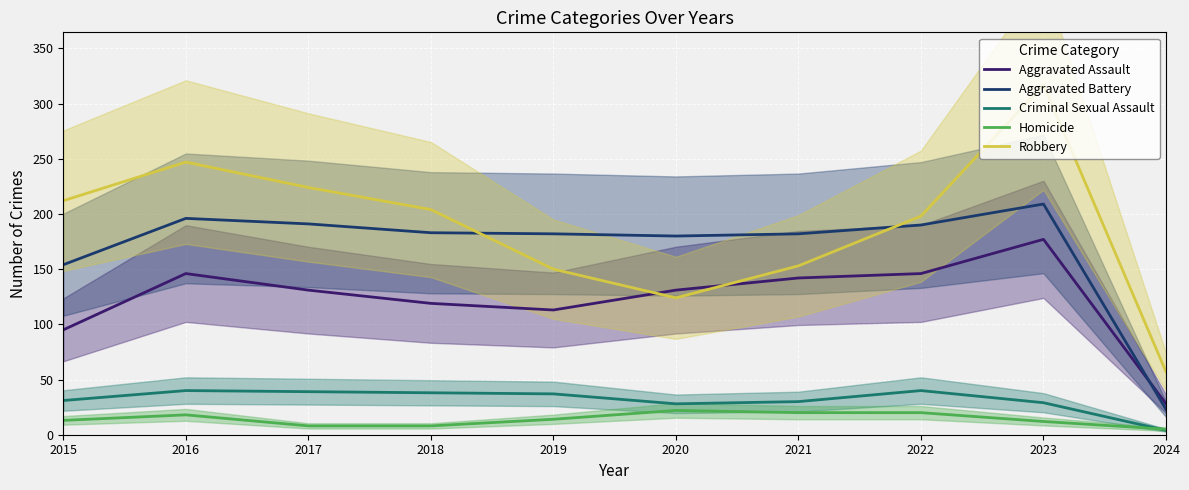

True or false: Aggravated Battery and Homicide intersect in this chart.

False